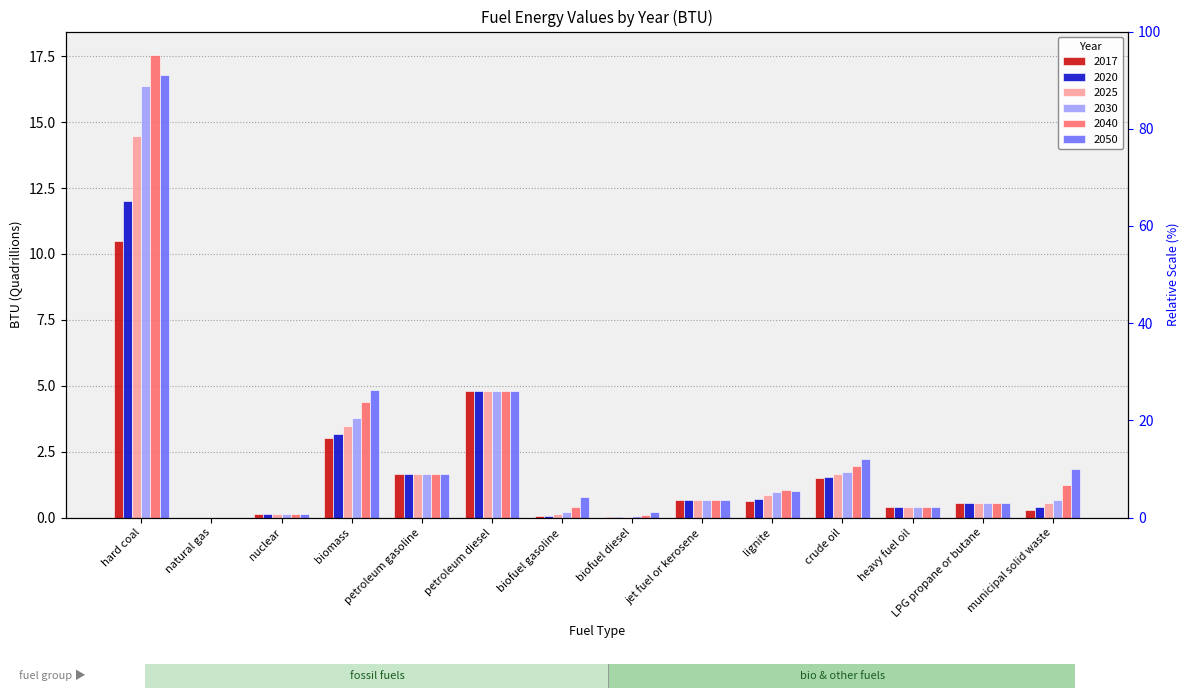

What is the label of the 6th bar from the right?

jet fuel or kerosene